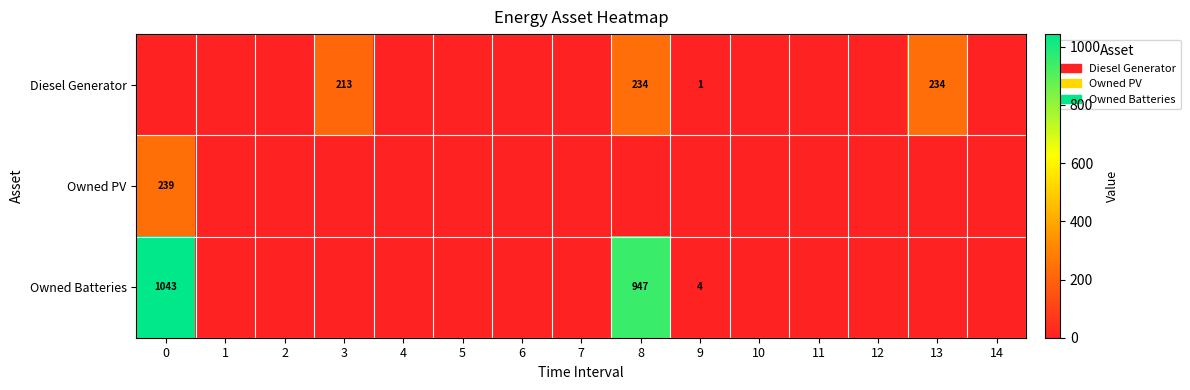

How many positive values does the Owned PV series have?

1